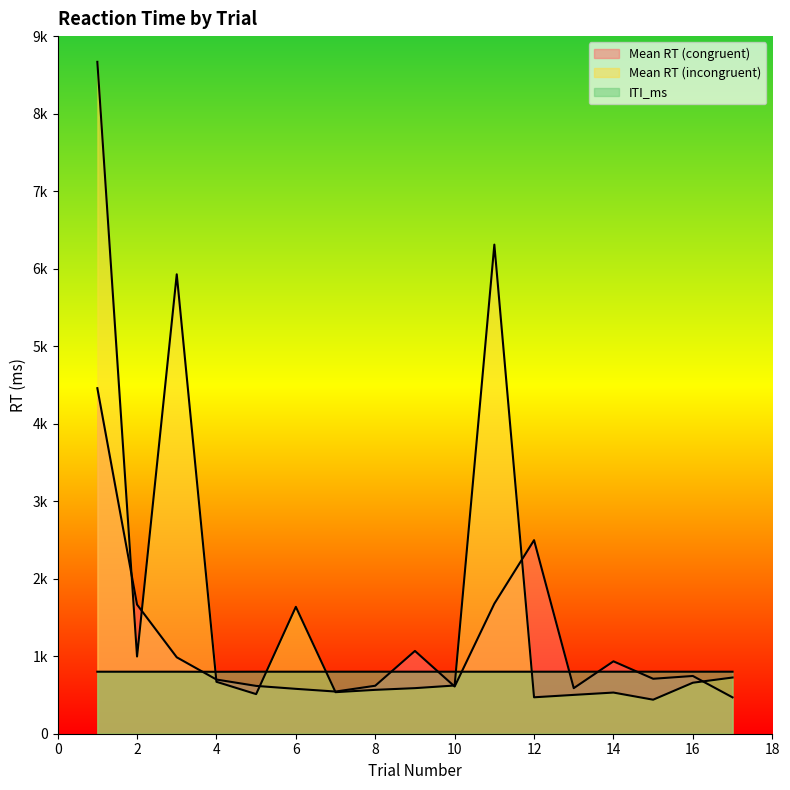

At which category does the chart reach its peak across all series?

1